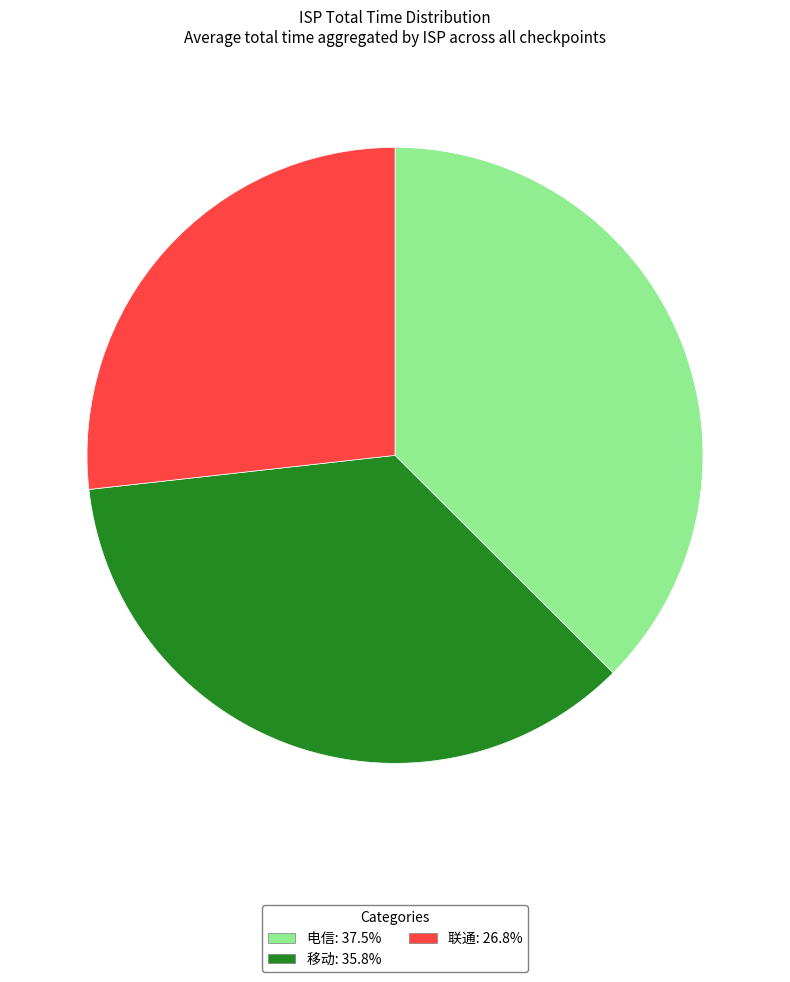

How many segments does this pie chart have?

3